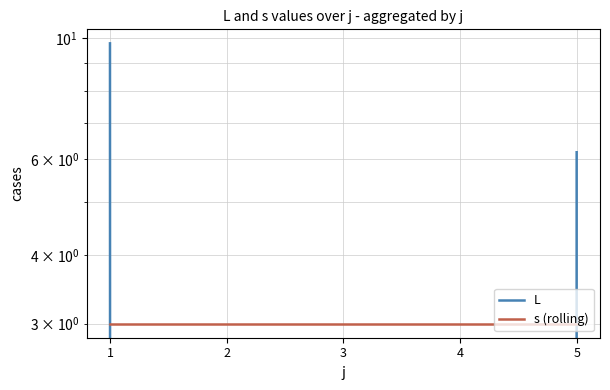

Reading left to right, what are all the values shown in this chart?

L: 9.8	0.0	0.0	0.0	6.2
s (rolling): 3.0	3.0	3.0	3.0	3.0